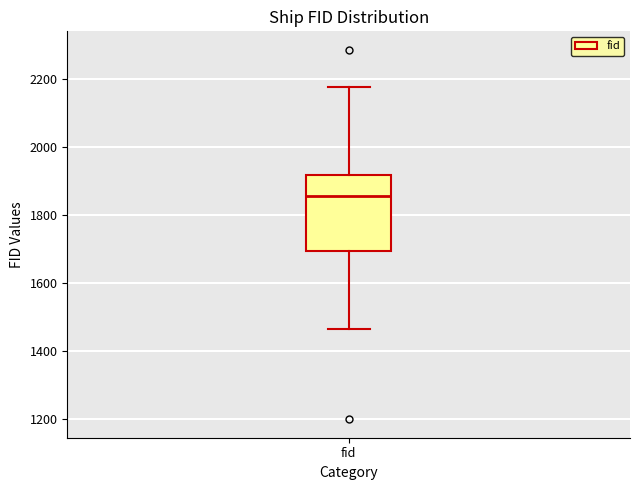

Read this box plot against the y-axis: the position of the median line, the range covered by the box, and the ends of both whiskers. The values are not printed on the chart, so give them approximately, as read against the axis.

median 1860, box 1700 to 1920, whiskers 1460 to 2180